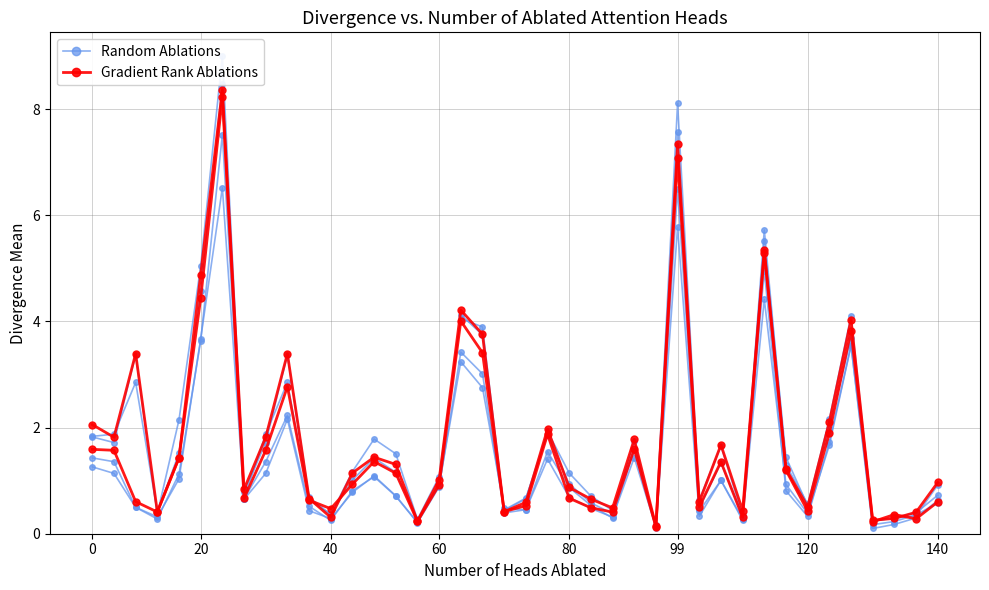

Between 0 and 15, which series saw the biggest shift?

Gradient Rank Ablations